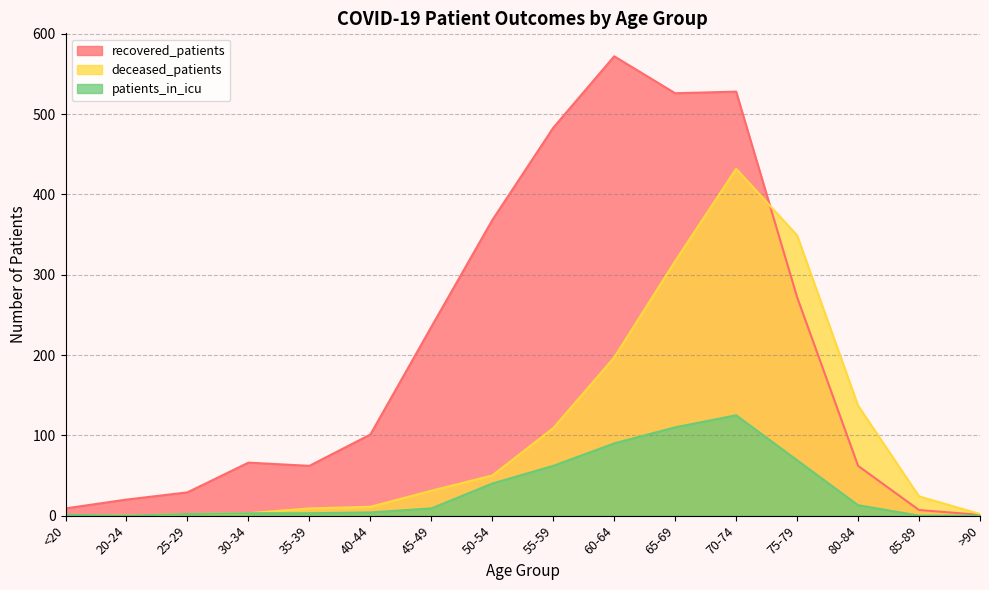

What is the sum of the deceased_patients values at 30-34 and 50-54?

53